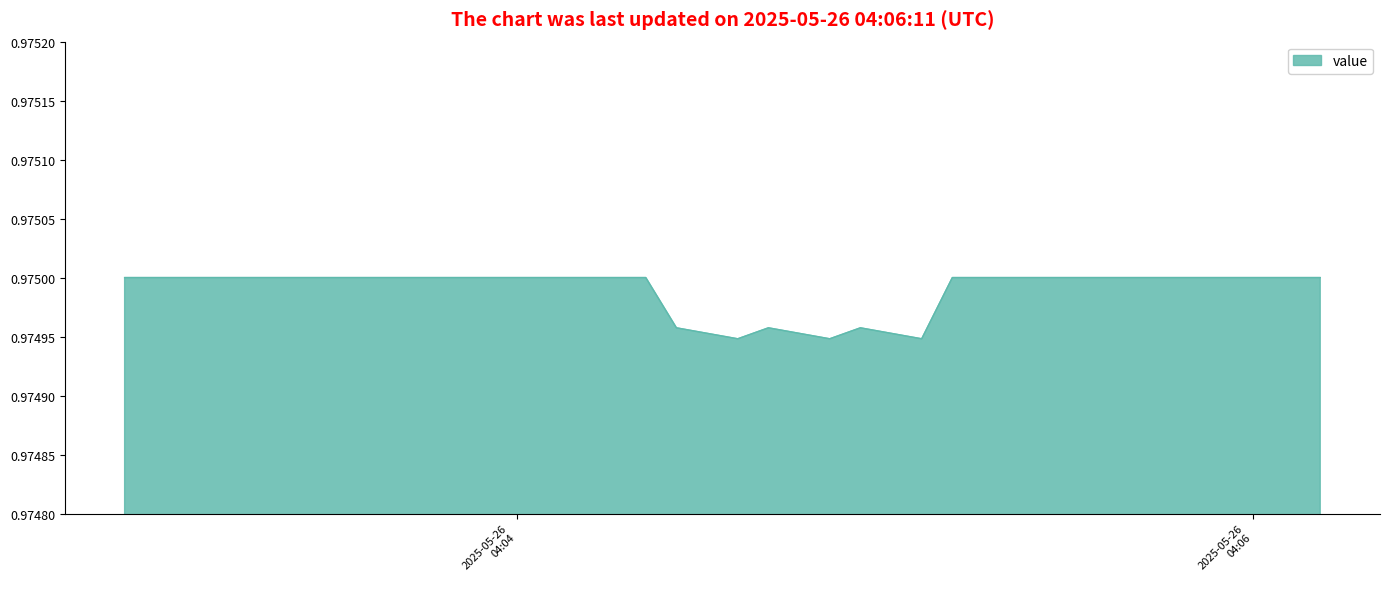

Does the chart have visible grid lines?

No